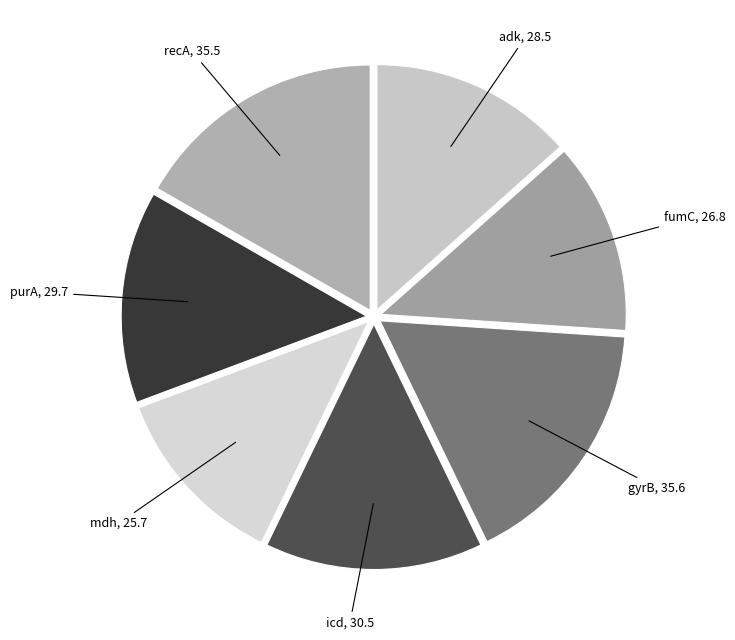

Do purA and recA together represent more than half of the pie?

No